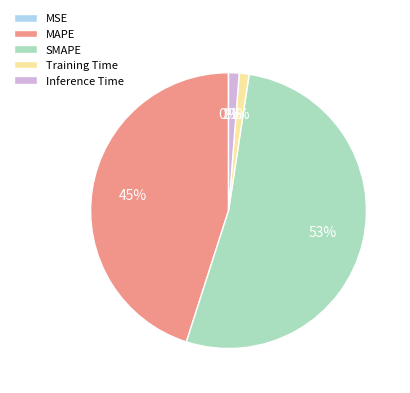

To the nearest percent, what is the difference between the largest and smallest slice percentages?

53%